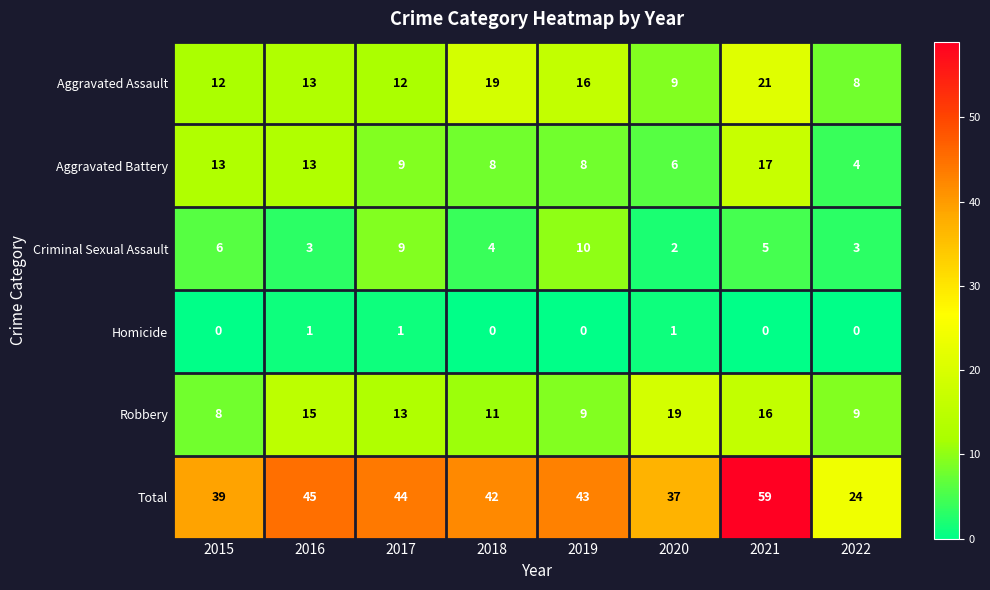

Rank the series by their maximum value, from highest to lowest.

Total, Aggravated Assault, Robbery, Aggravated Battery, Criminal Sexual Assault, Homicide